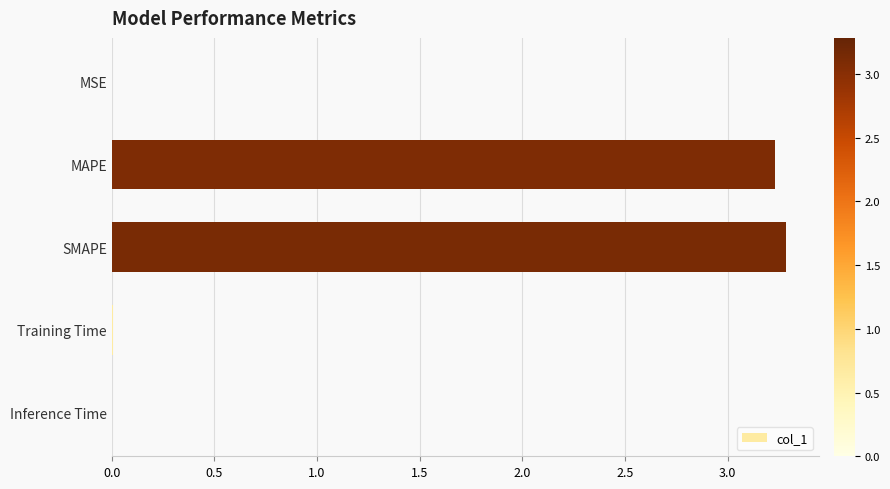

What is the greatest value displayed?

3.3